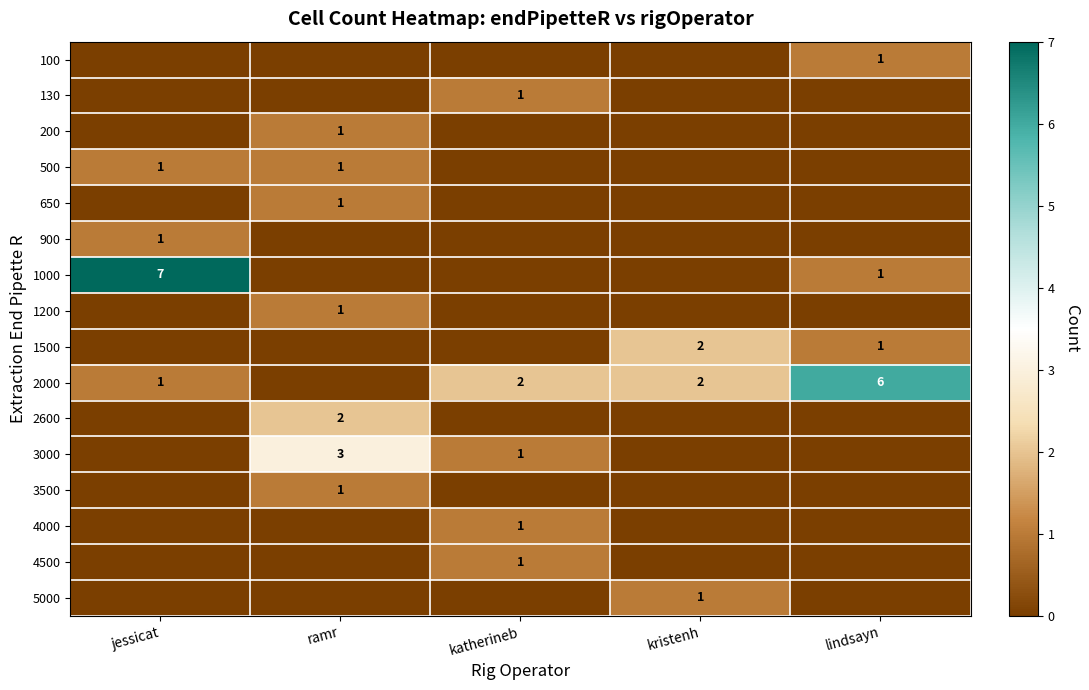

What is the spread (max minus min) of values at kristenh?

2